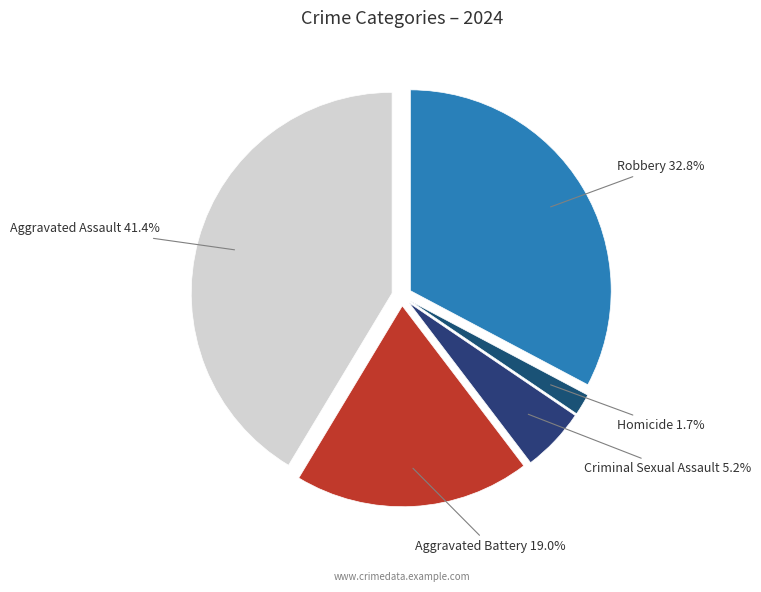

To the nearest percent, what is the difference between the largest and smallest slice percentages?

40%